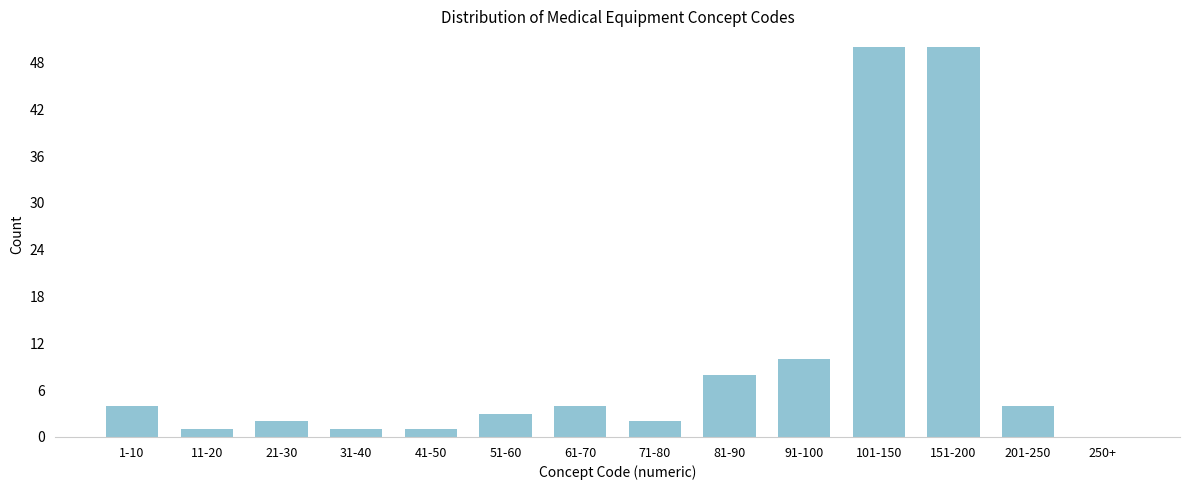

Reading left to right, what are all the values shown in this chart?

1-10=4	11-20=1	21-30=2	31-40=1	41-50=1	51-60=3	61-70=4	71-80=2	81-90=8	91-100=10	101-150=50	151-200=50	201-250=4	250+=0